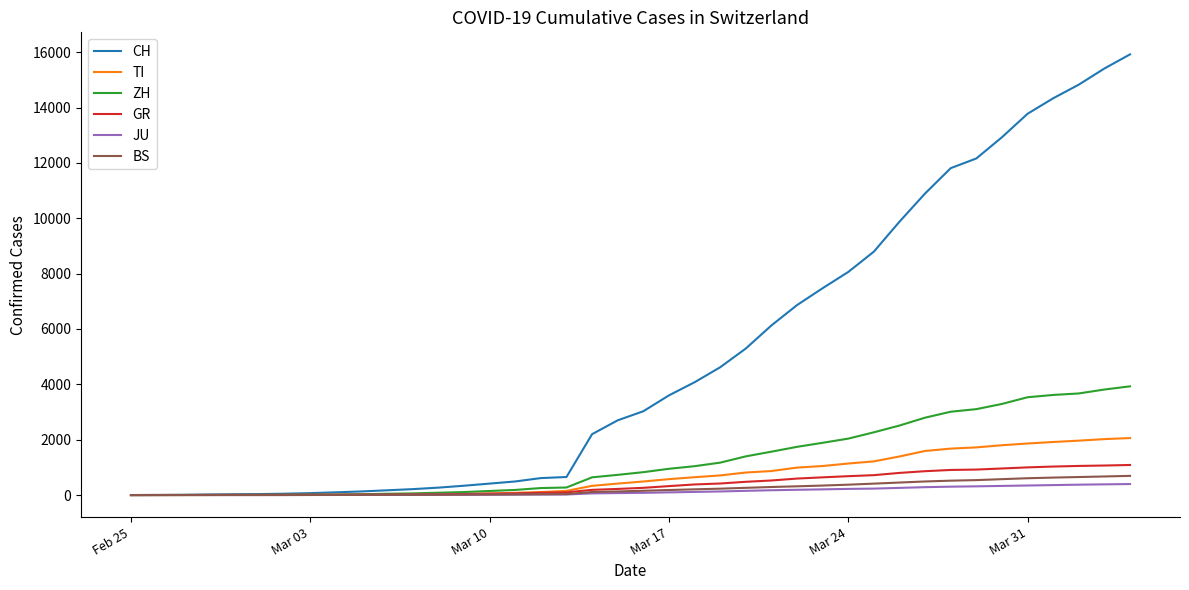

Which series has the widest spread of values?

CH